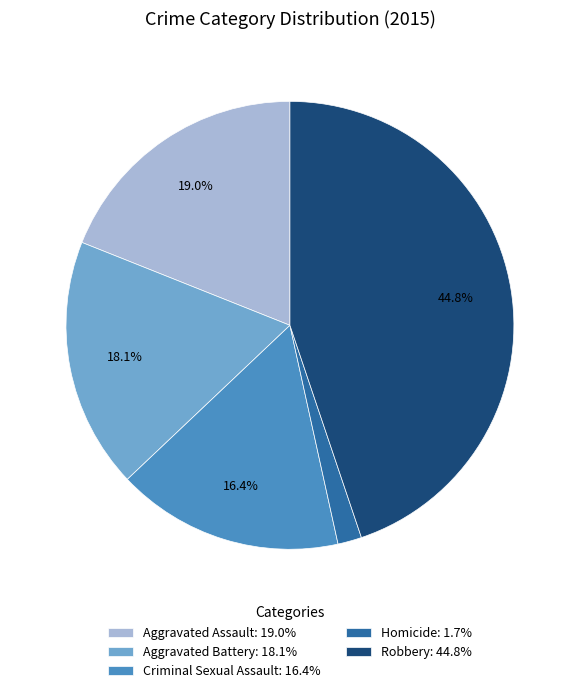

Which category has the smallest portion of the pie?

Homicide